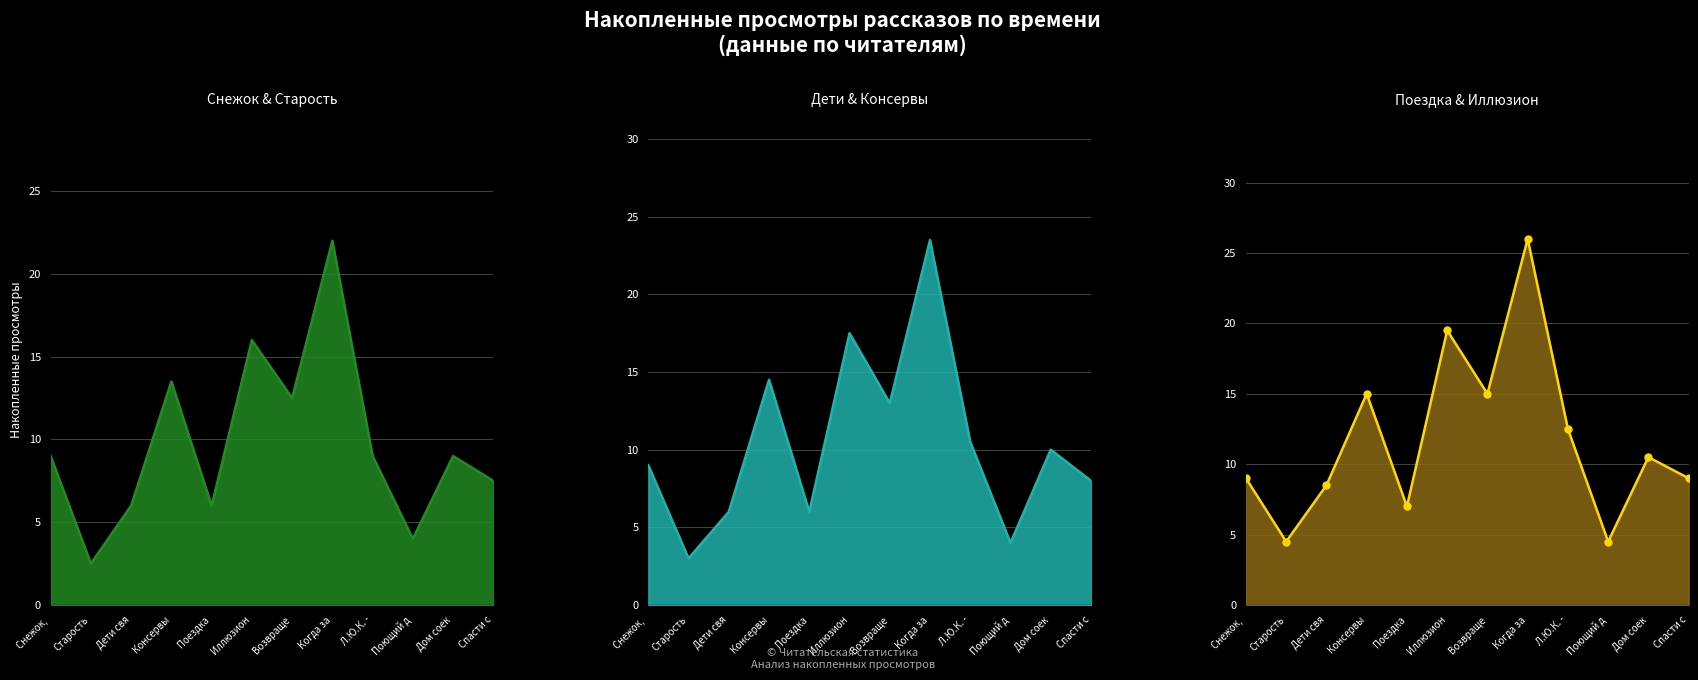

Which series reaches the maximum Y coordinate?

Поездка & Иллюзион (линия)